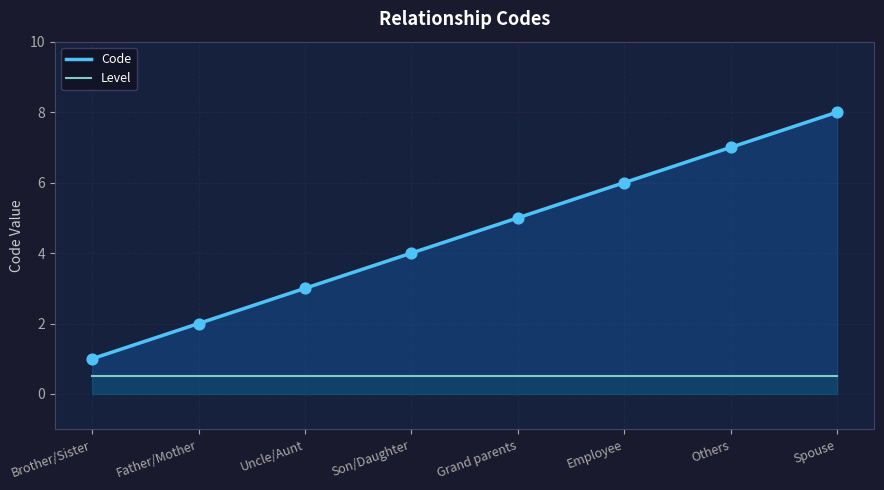

What are all the series names shown in the legend?

Code, Level